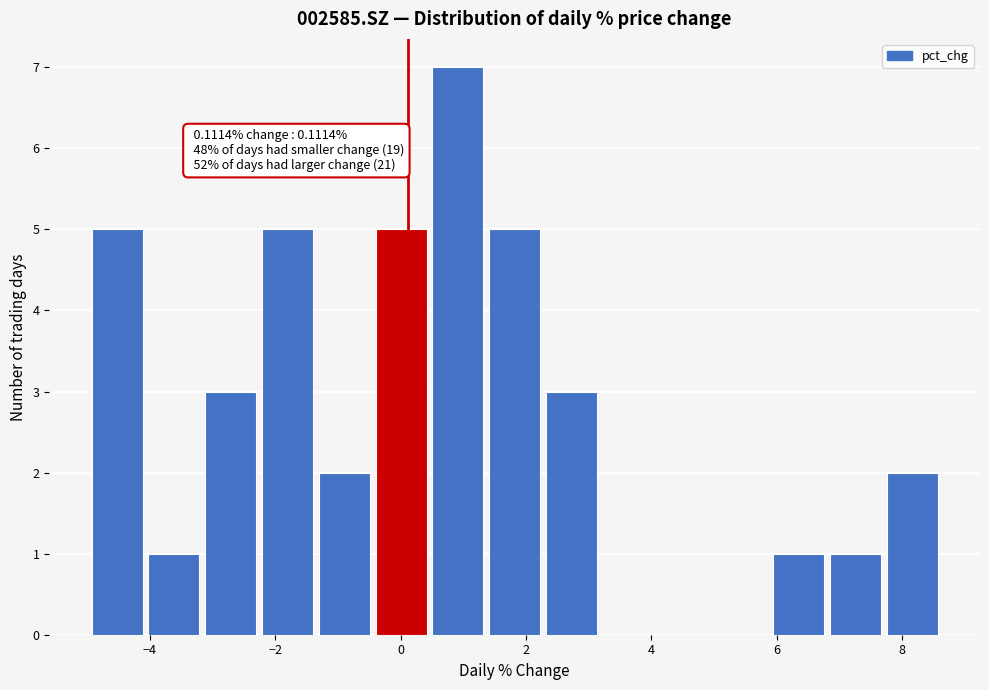

Over which range of the x-axis is the bar tallest?

0.4 to 1.4